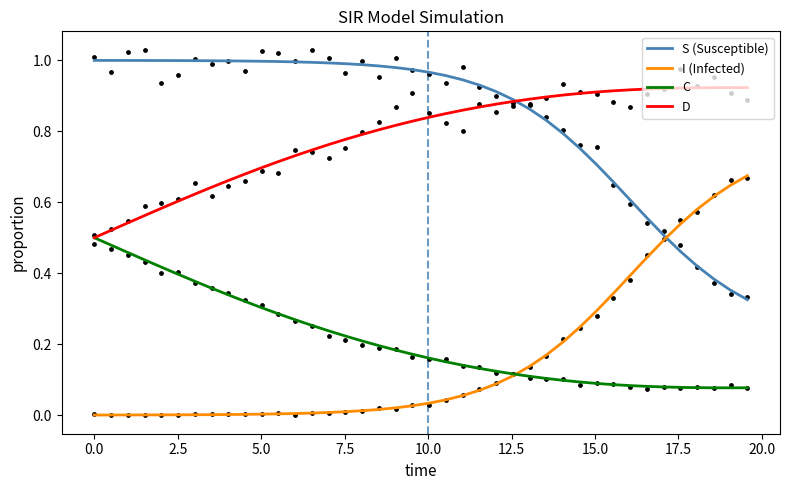

Which series has the largest Y range (max minus min)?

S (Susceptible)